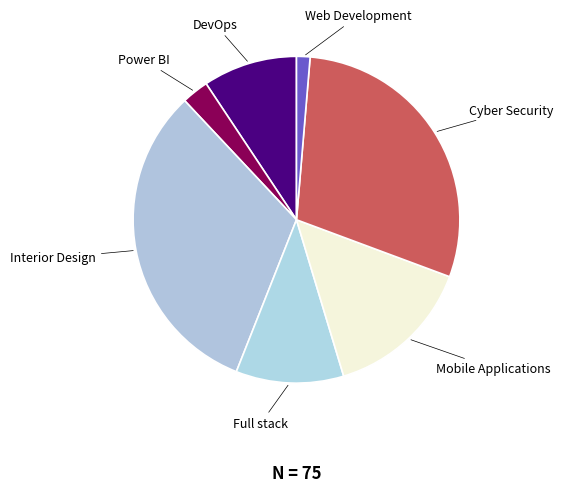

Do Interior Design and Web Development together represent more than half of the pie?

No